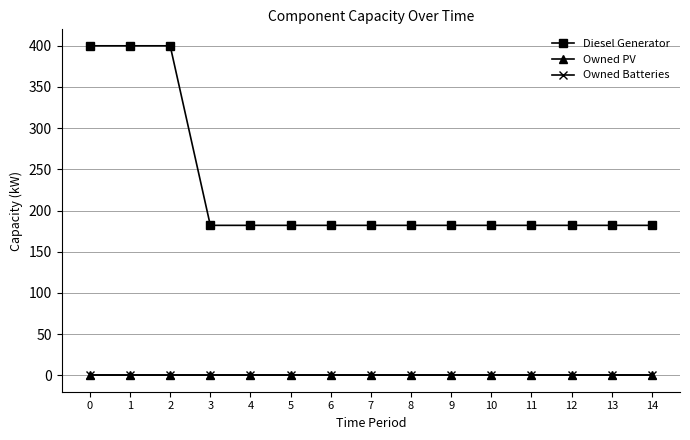

Which series changed the most between 6 and 8?

Diesel Generator